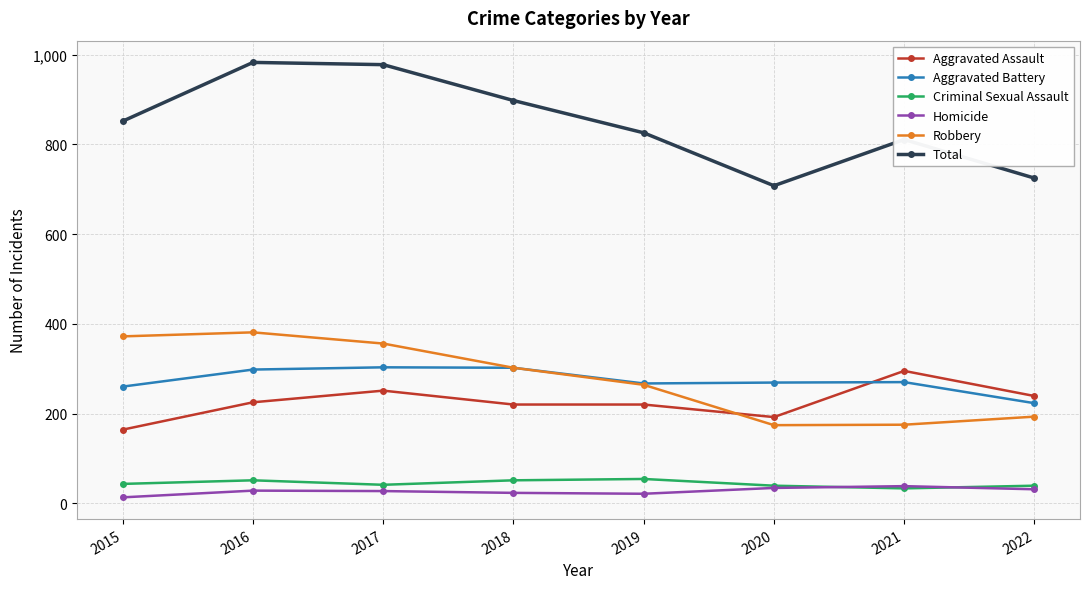

What is the spread (max minus min) of values at 2016?

955